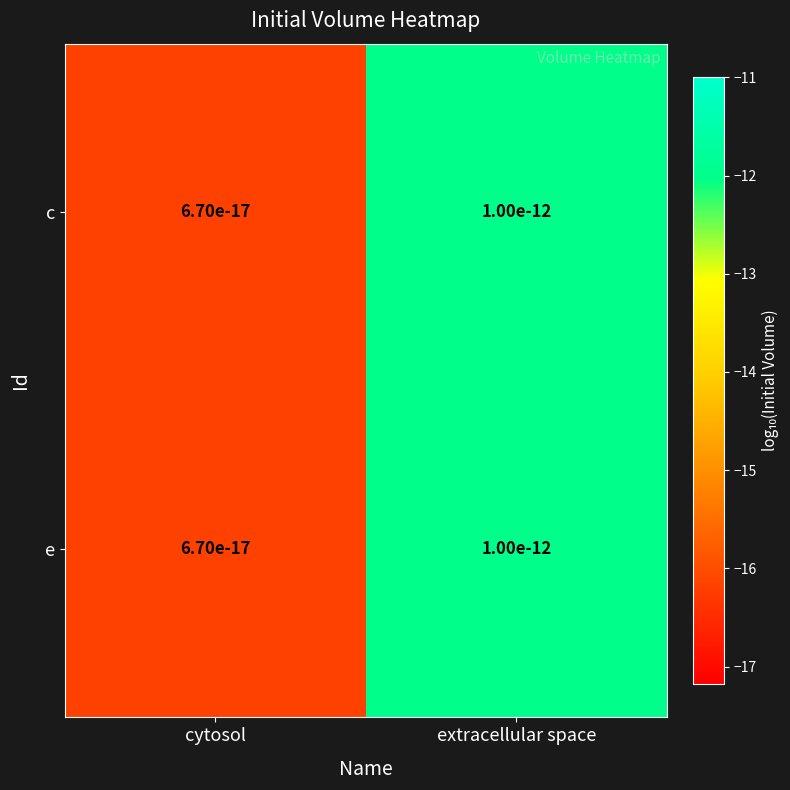

At how many categories does at least one series exceed -14?

1